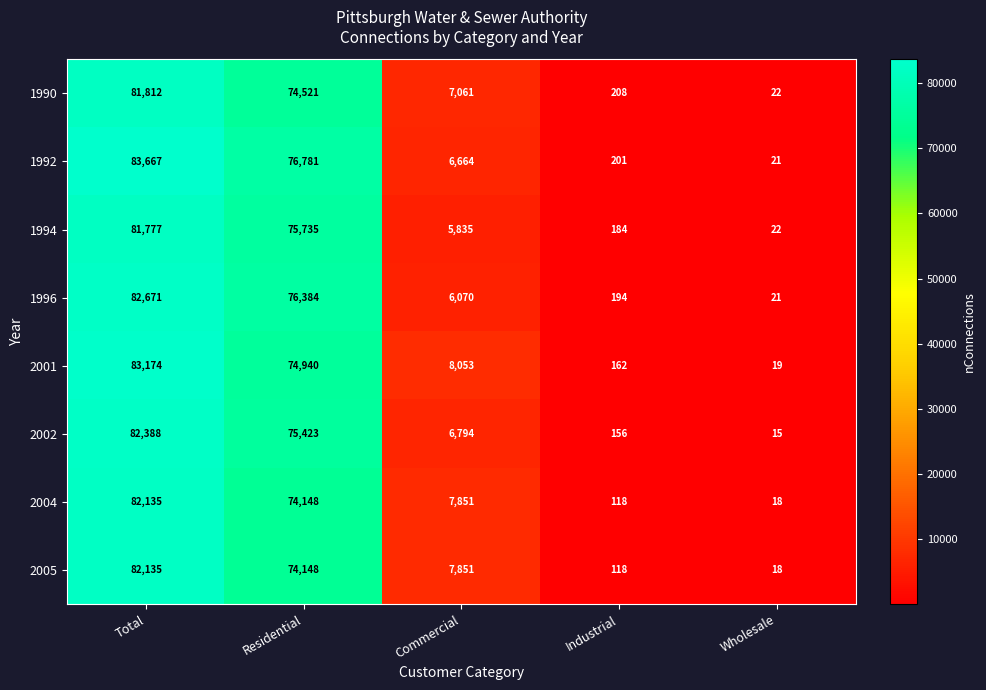

Read the 1992 value at Total.

83667